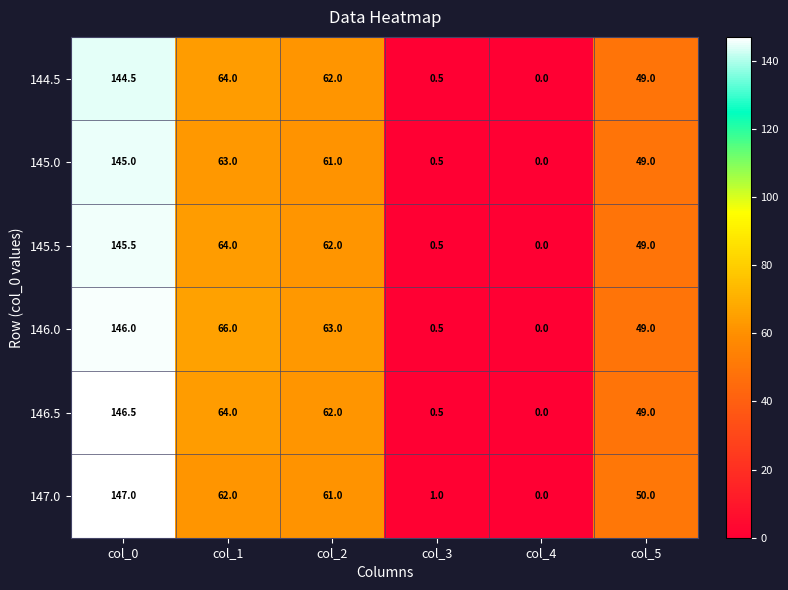

Where does the 145.5 series first go above 62?

col_0